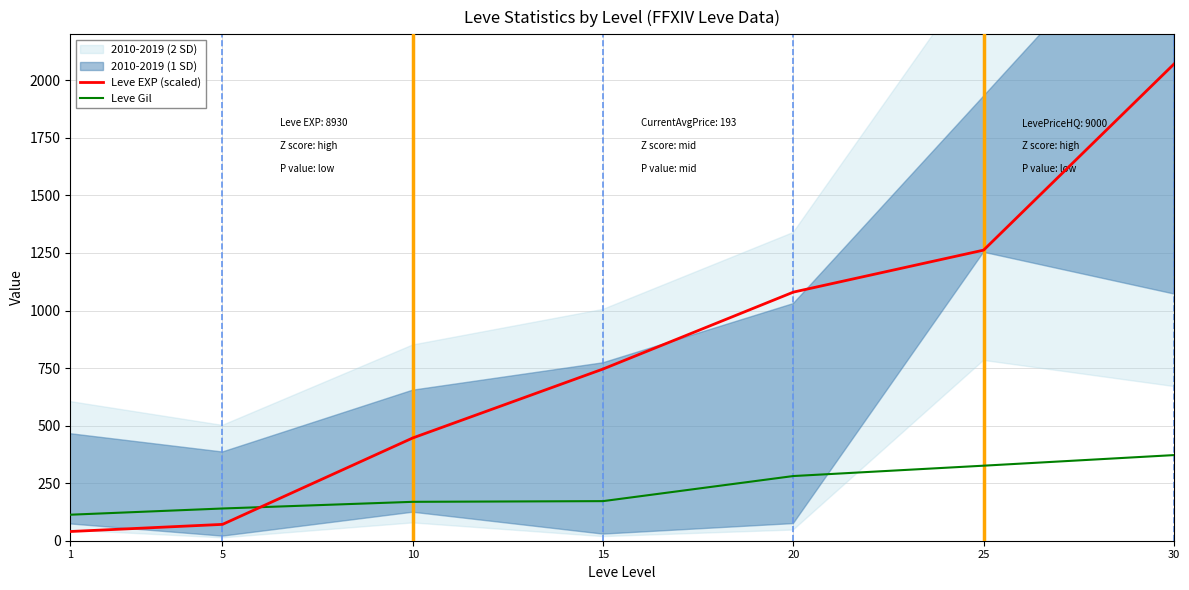

Between which two adjacent categories do Leve EXP (scaled) and Leve Gil first intersect?

5 and 10